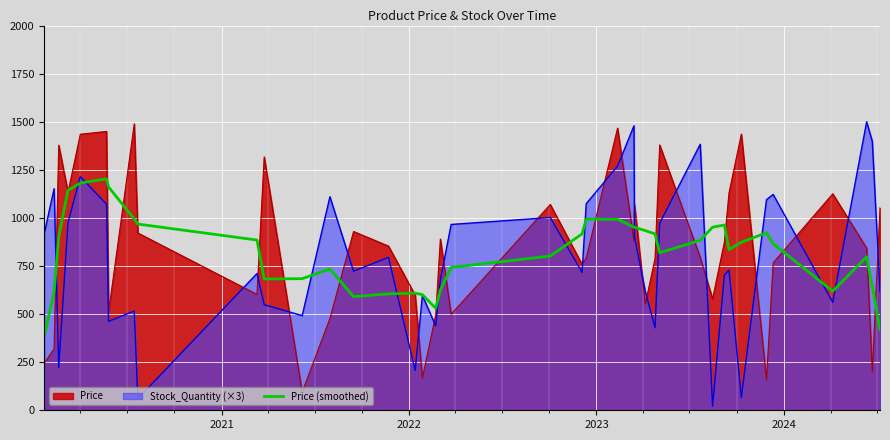

How many values exceed 873?

20